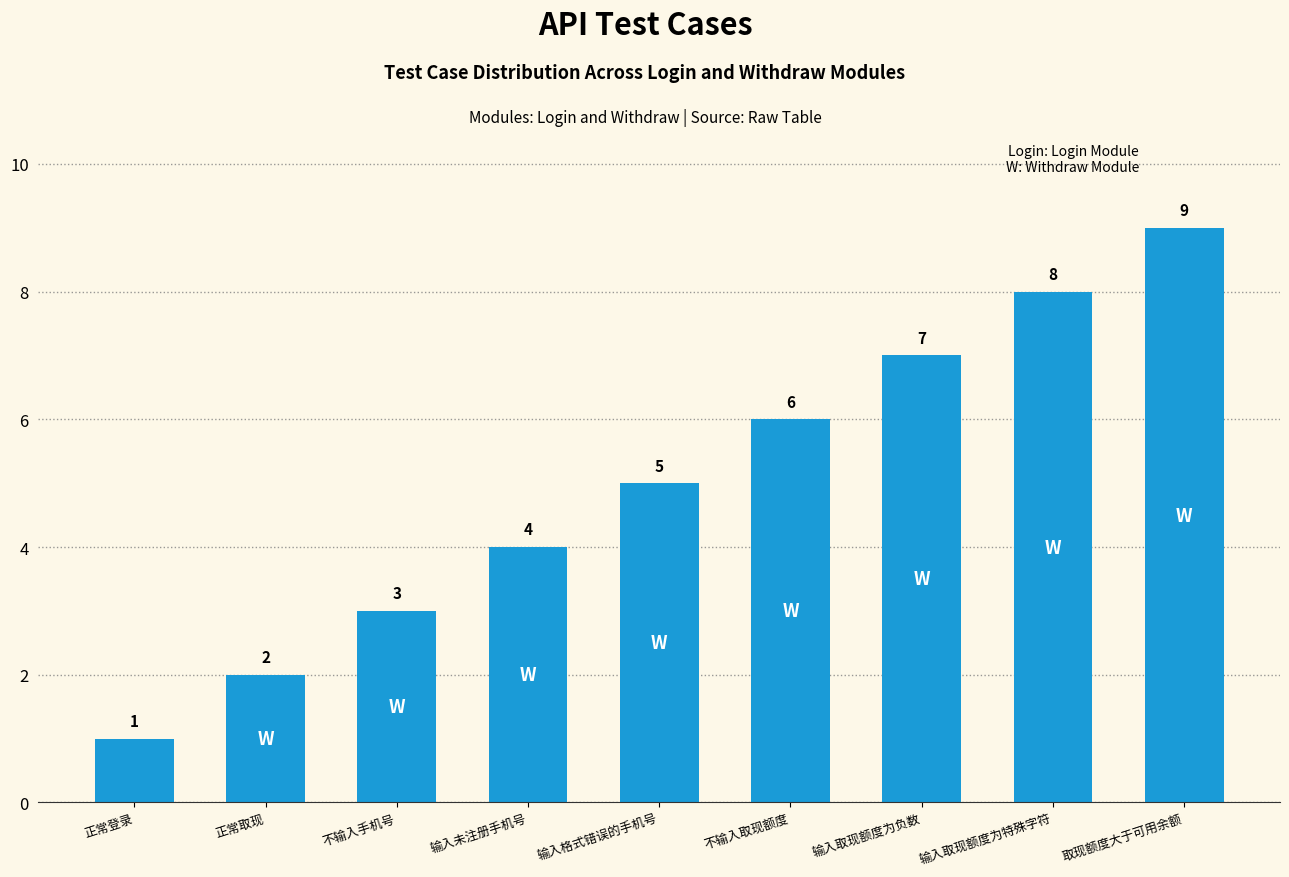

What is the difference between the maximum and minimum values?

8